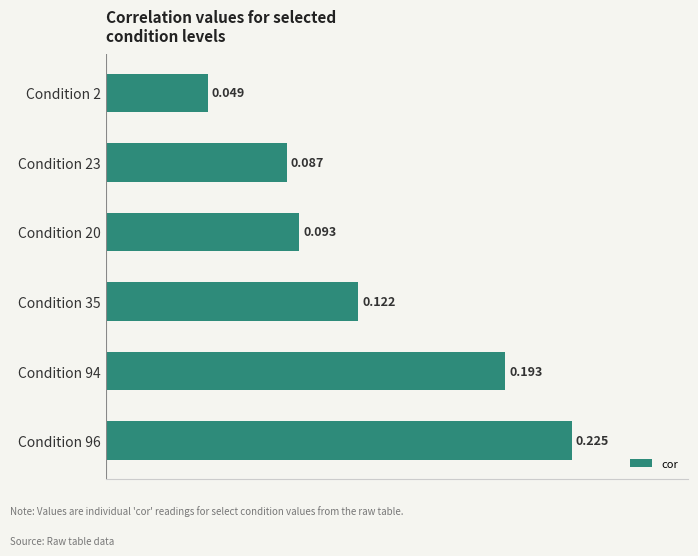

What is the sum of all values?

0.8